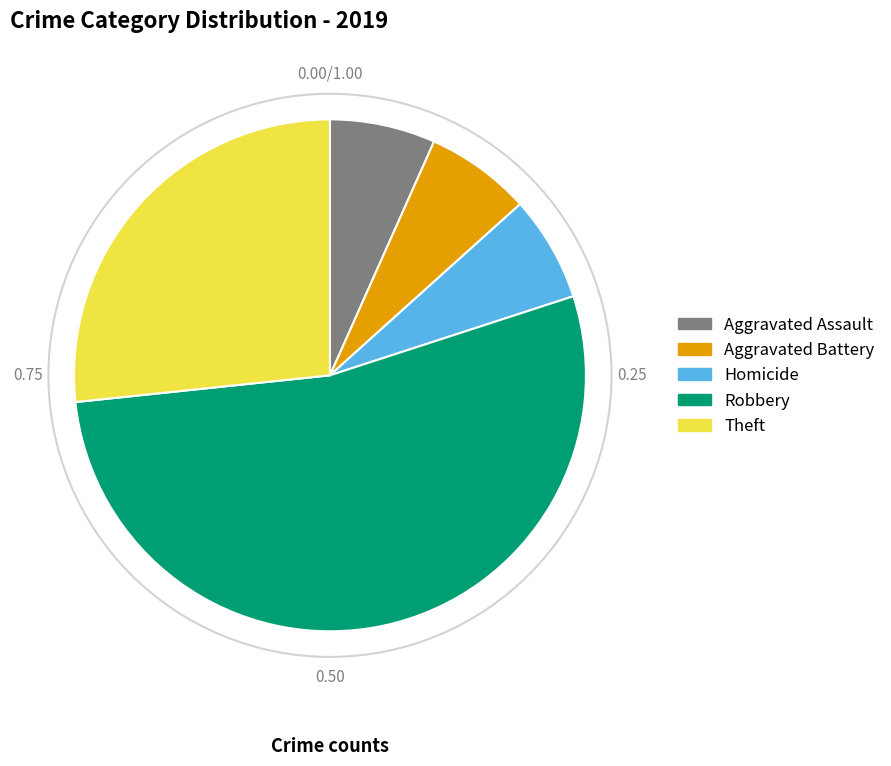

Which slice is the largest?

Robbery